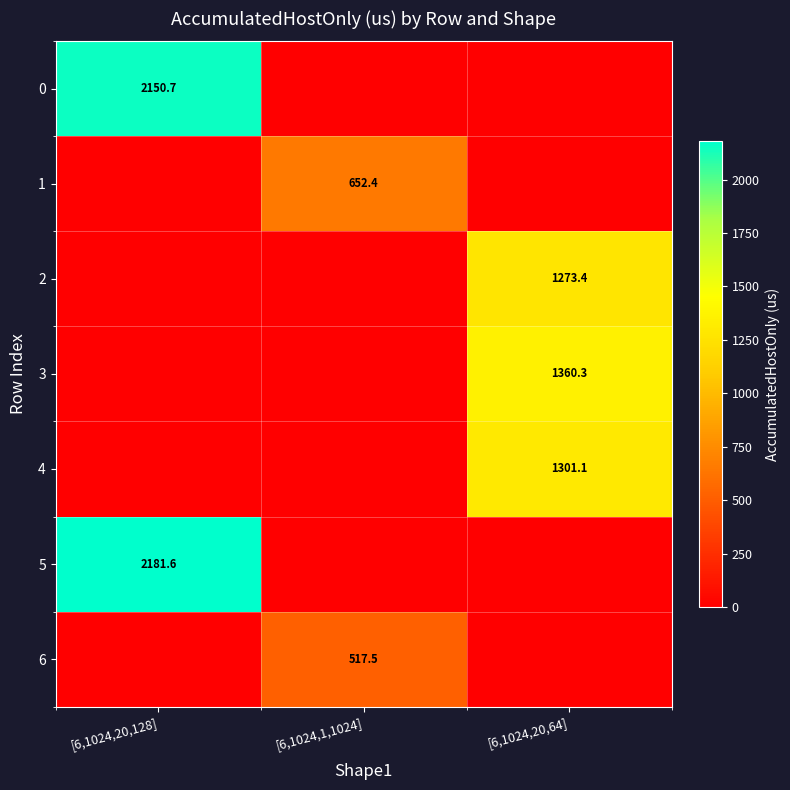

True or false: 6 has a value of 517.5 at [6,1024,1,1024].

True